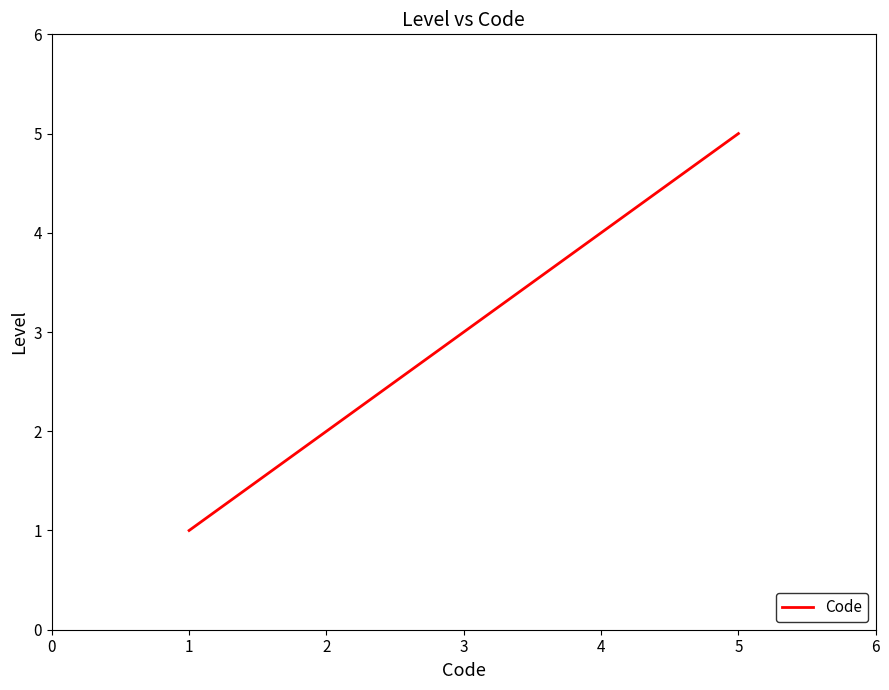

Count the values in the range 2 to 4.

3